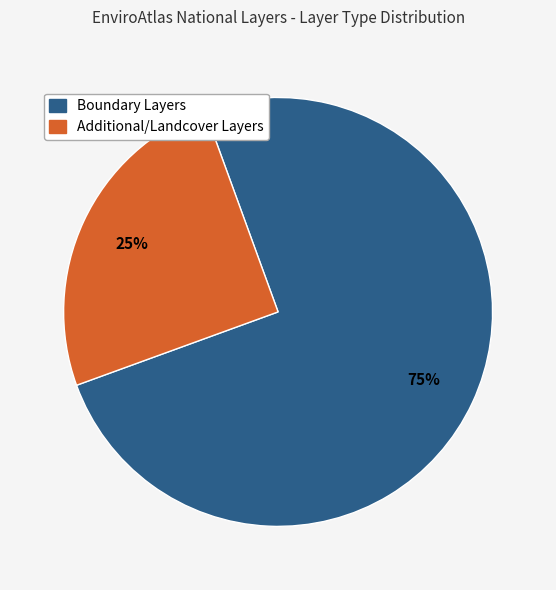

Is there any slice that represents more than half of the pie?

Yes